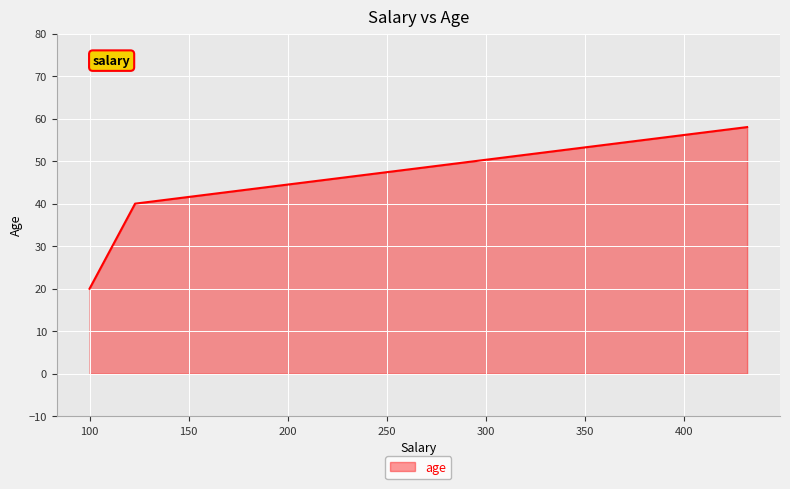

What is the average value?

39